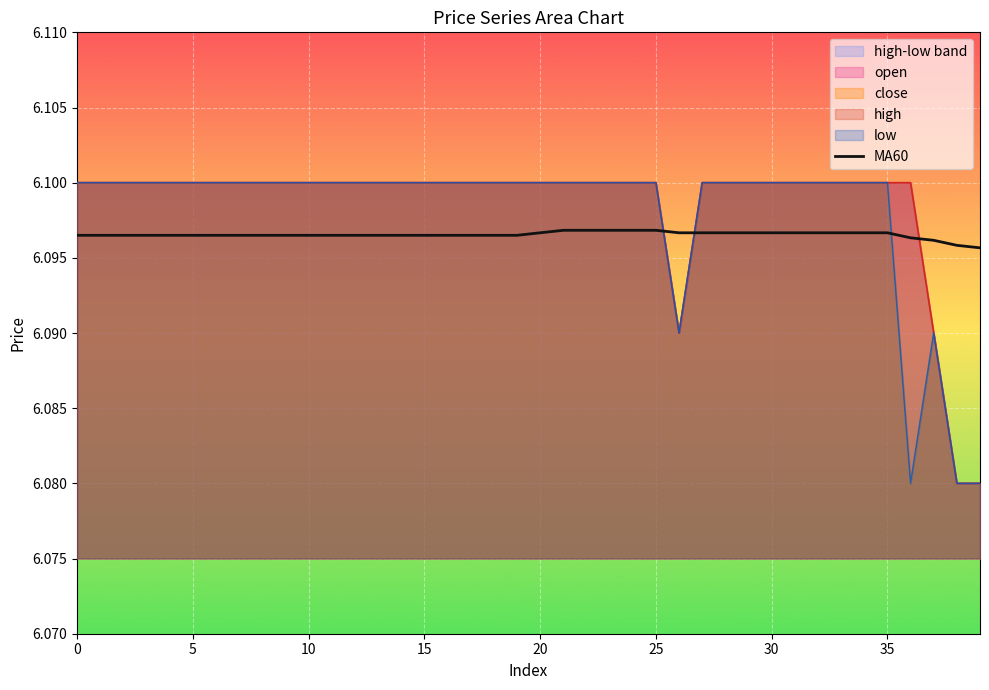

The value of MA60 at 20 is 1.9. True or false?

False